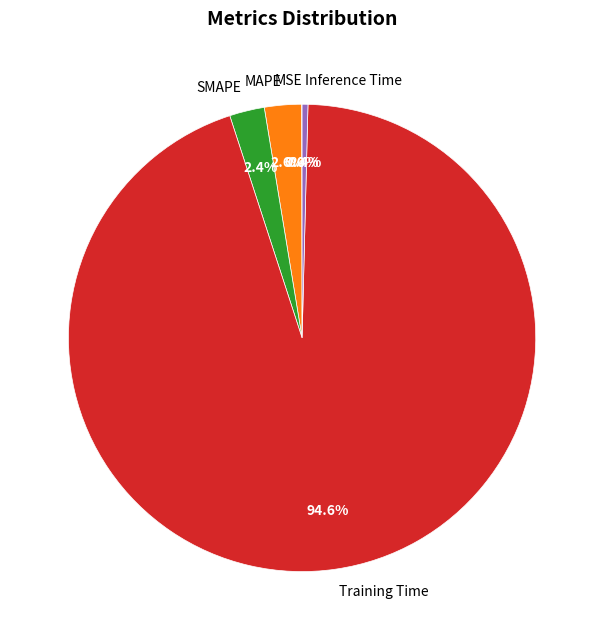

Which category has the biggest portion of the pie?

Training Time